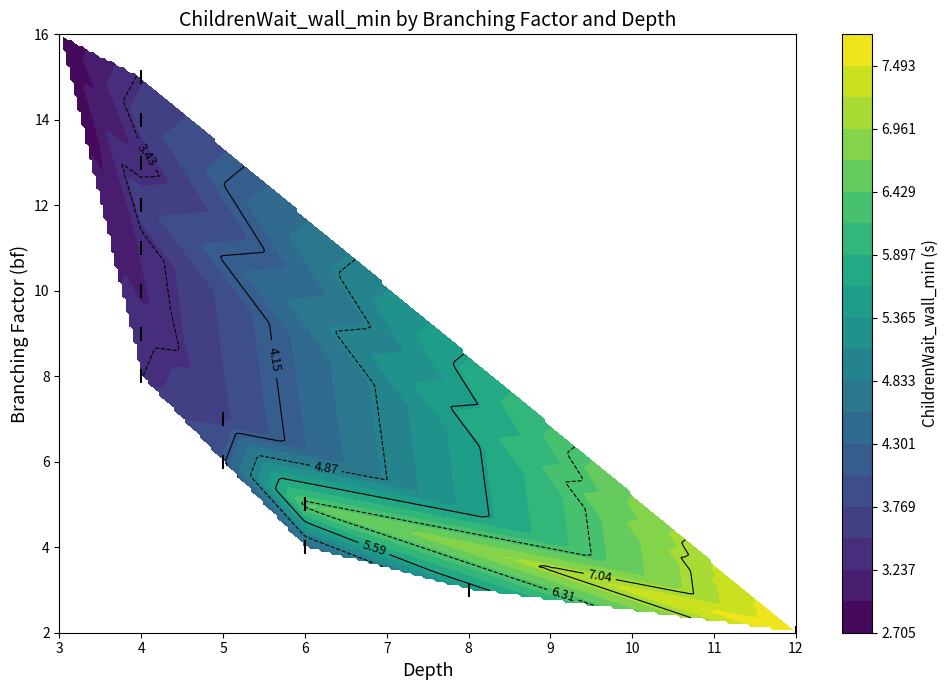

What is the difference between the maximum and minimum values?

14